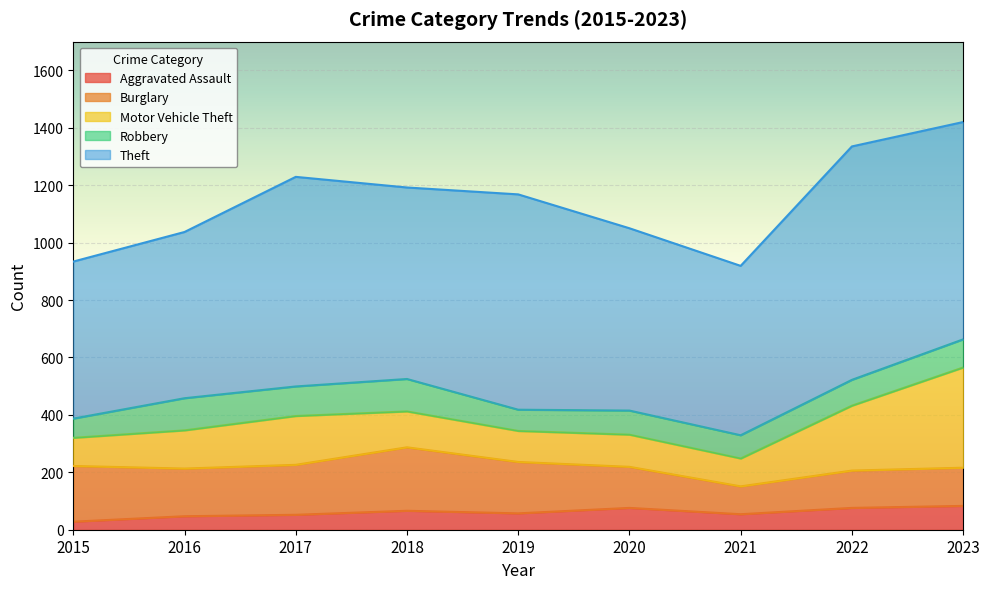

What is the total value across all series at 2017?

1229